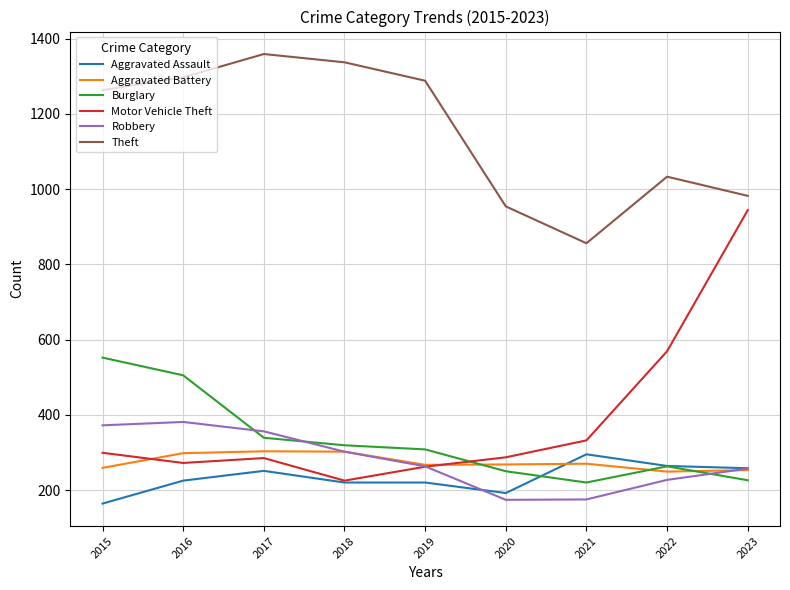

Does the chart display data point markers on the line(s)?

No